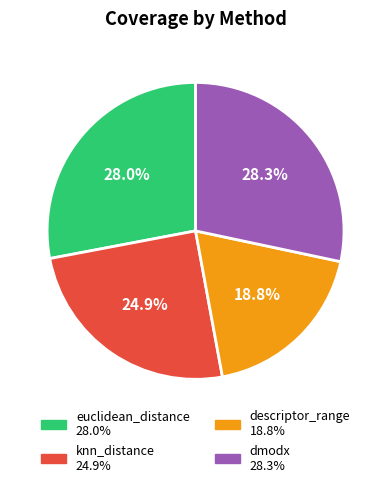

What percentage is the knn_distance slice, to the nearest percent?

25%